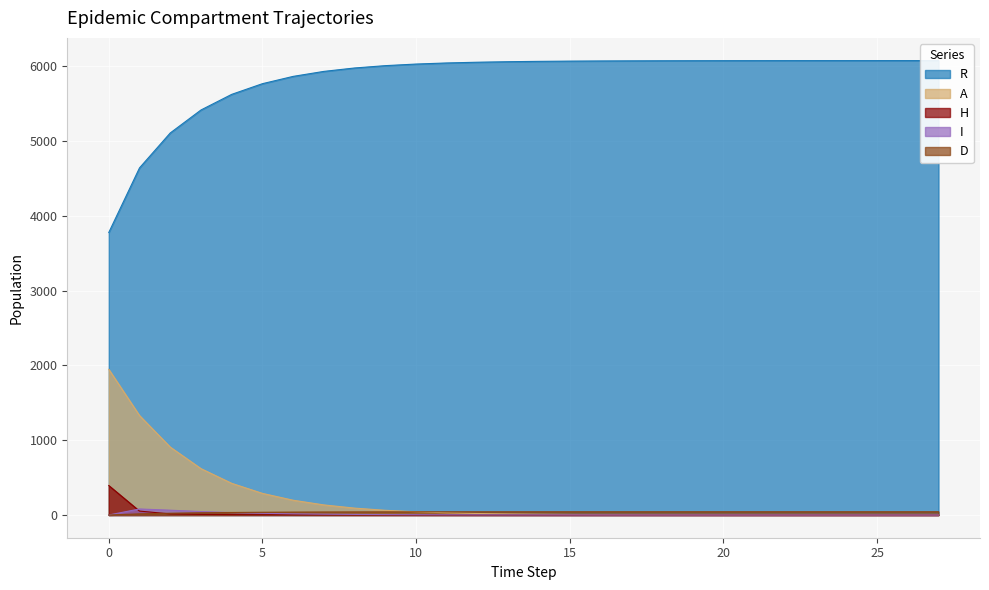

How many lines are shown in the chart?

5